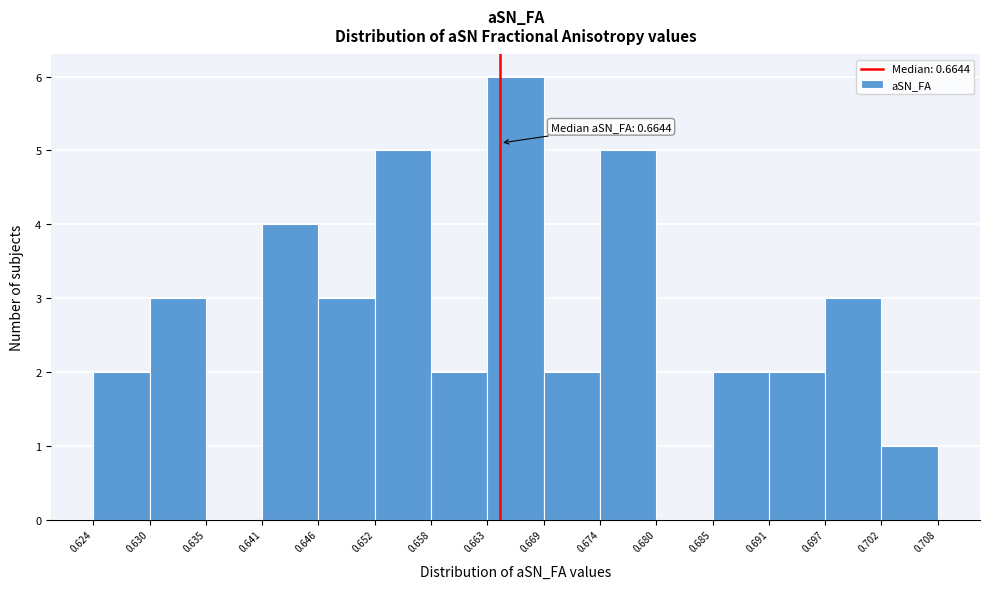

Over which range of the x-axis is the bar tallest?

0.663 to 0.669